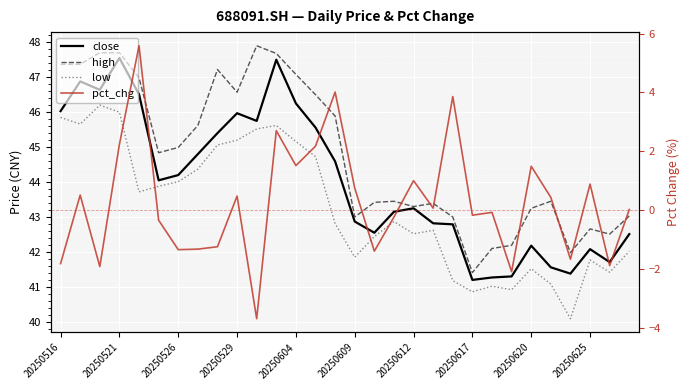

What is the difference between the maximum and minimum values in the low series?

6.1